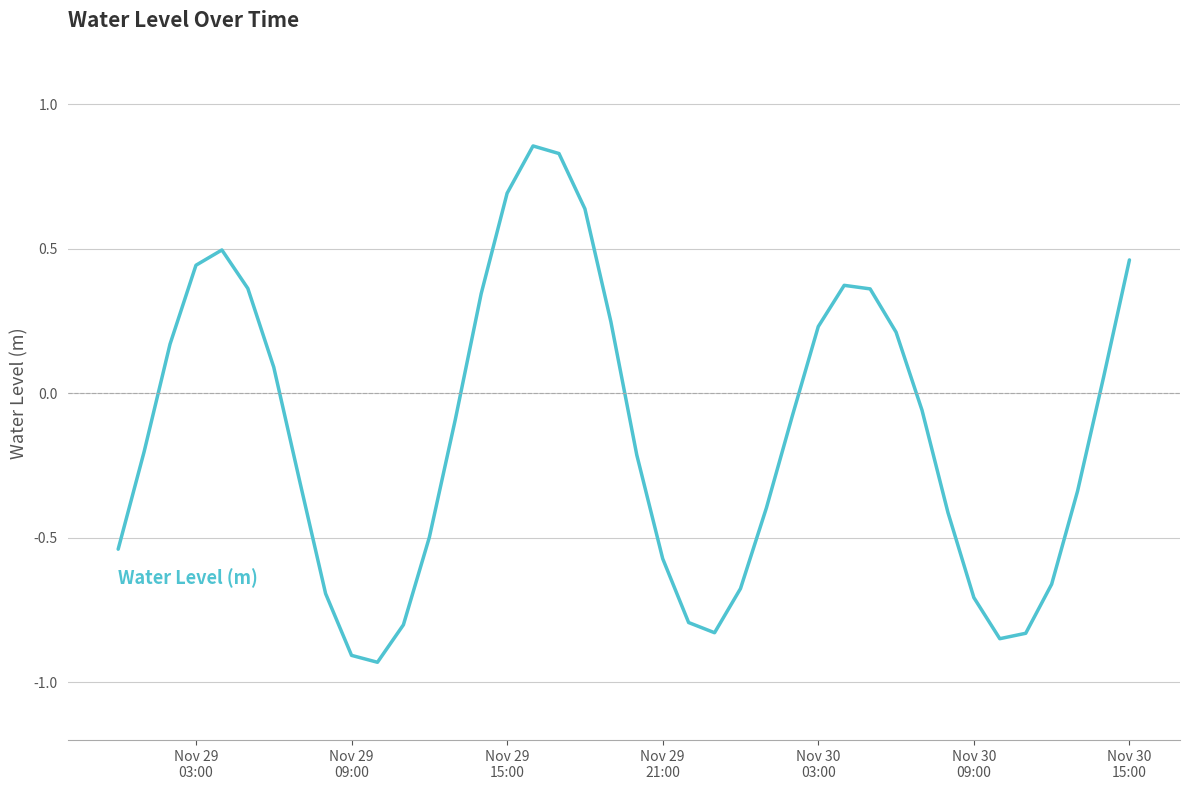

What is the difference between the maximum and minimum values?

1.8